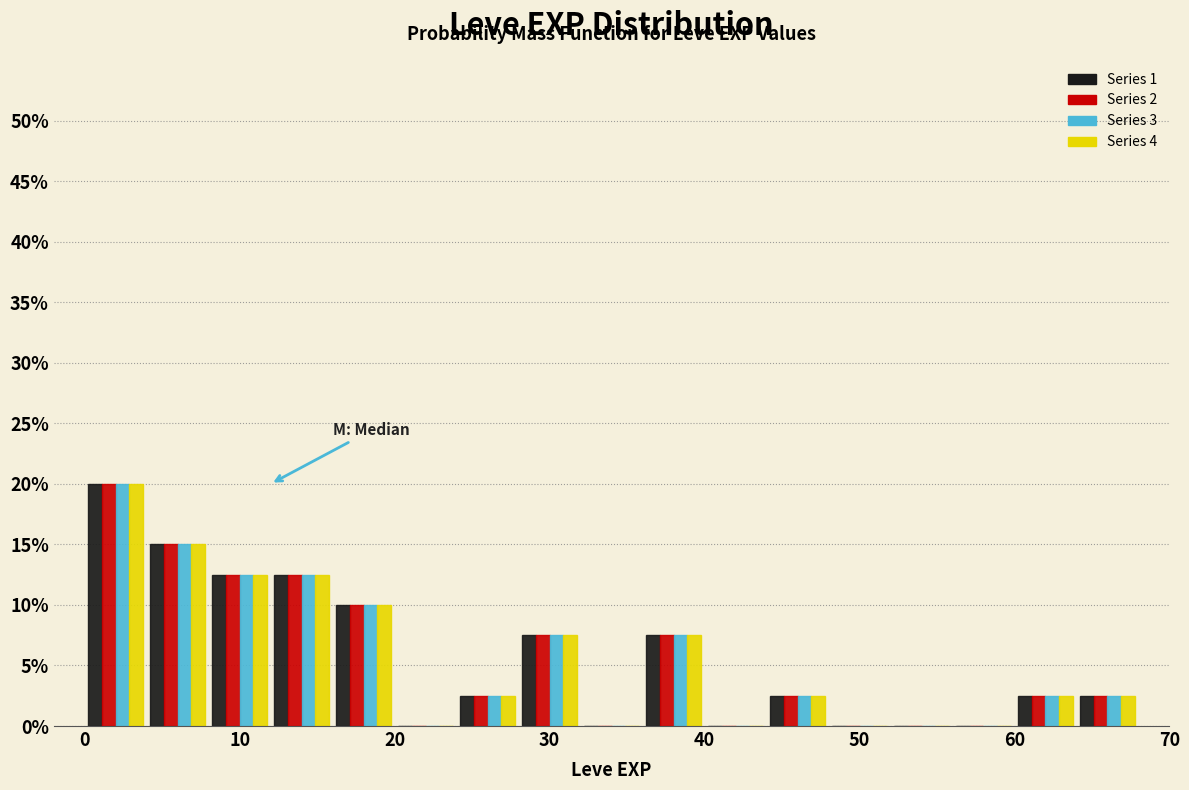

Reading left to right, transcribe this chart: for each range on the x-axis, give the height of each series' bar. The values are not printed on the chart, so give them approximately, as read against the axis.

0 to 4: Series 1=20.0	Series 2=20.0	Series 3=20.0	Series 4=20.0
4 to 8: Series 1=15.0	Series 2=15.0	Series 3=15.0	Series 4=15.0
8 to 12: Series 1=12.5	Series 2=12.5	Series 3=12.5	Series 4=12.5
12 to 16: Series 1=12.5	Series 2=12.5	Series 3=12.5	Series 4=12.5
16 to 20: Series 1=10.0	Series 2=10.0	Series 3=10.0	Series 4=10.0
20 to 24: Series 1=0	Series 2=0	Series 3=0	Series 4=0
24 to 28: Series 1=2.5	Series 2=2.5	Series 3=2.5	Series 4=2.5
28 to 32: Series 1=7.5	Series 2=7.5	Series 3=7.5	Series 4=7.5
32 to 36: Series 1=0	Series 2=0	Series 3=0	Series 4=0
36 to 40: Series 1=7.5	Series 2=7.5	Series 3=7.5	Series 4=7.5
40 to 44: Series 1=0	Series 2=0	Series 3=0	Series 4=0
44 to 48: Series 1=2.5	Series 2=2.5	Series 3=2.5	Series 4=2.5
48 to 52: Series 1=0	Series 2=0	Series 3=0	Series 4=0
52 to 56: Series 1=0	Series 2=0	Series 3=0	Series 4=0
56 to 60: Series 1=0	Series 2=0	Series 3=0	Series 4=0
60 to 64: Series 1=2.5	Series 2=2.5	Series 3=2.5	Series 4=2.5
64 to 68: Series 1=2.5	Series 2=2.5	Series 3=2.5	Series 4=2.5